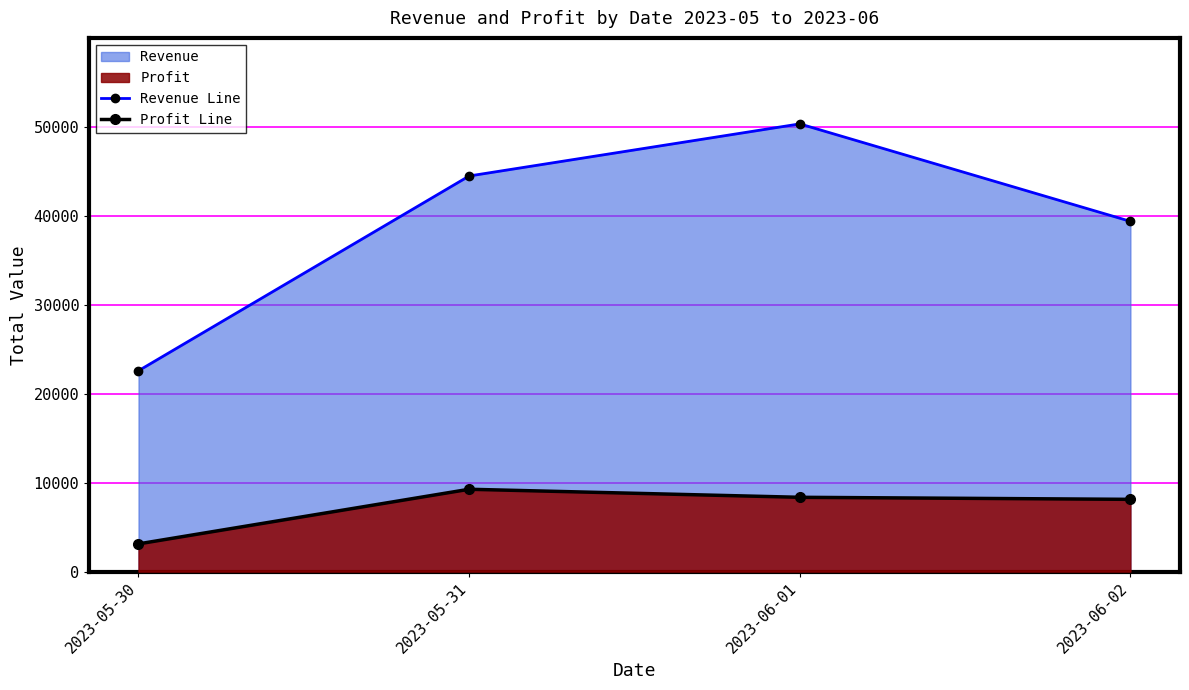

True or false: Revenue Line and Profit Line cross at least once.

False